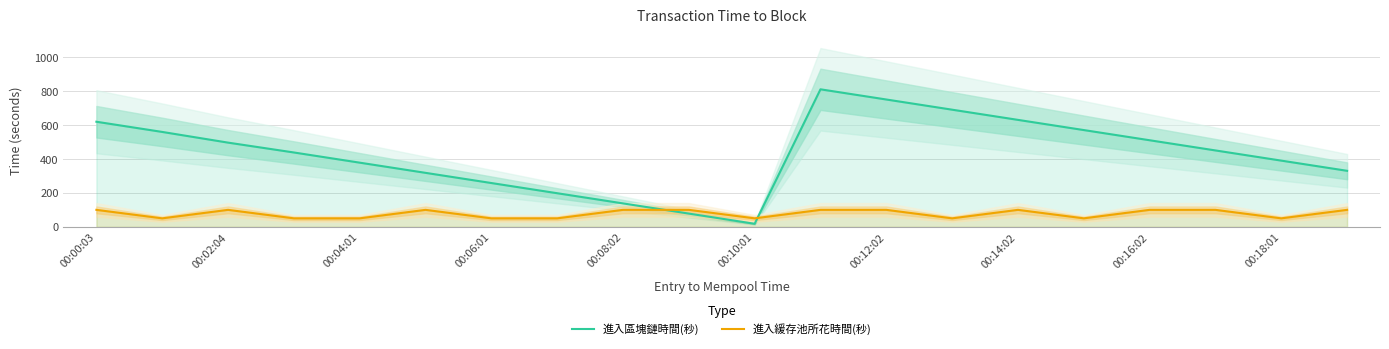

What is the total value across all series at 00:00:03?

719